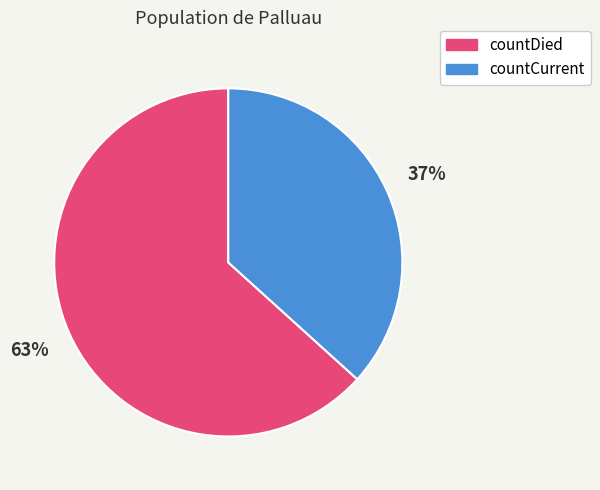

To the nearest percent, what is the average slice percentage?

50%